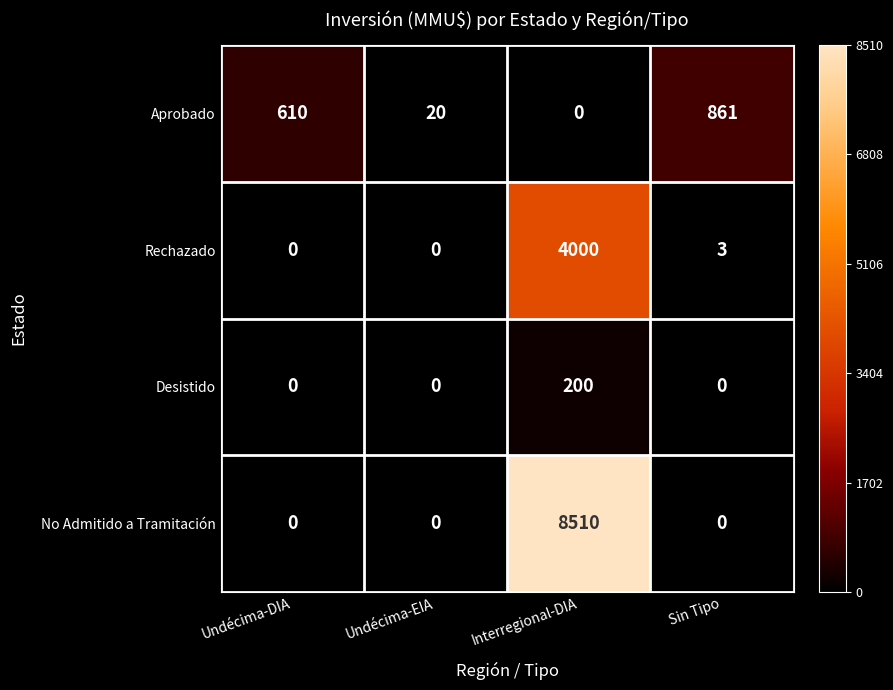

True or false: No Admitido a Tramitación has a value of 13379 at Interregional-DIA.

False